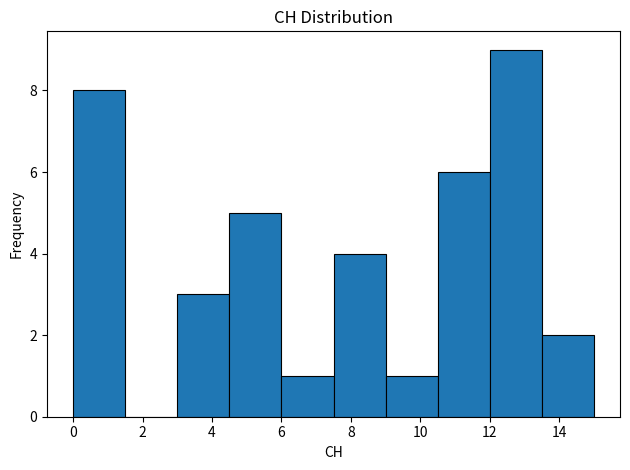

Reading left to right, transcribe this chart: for each bar, give the range it covers on the x-axis and its height. Neither the bar edges nor the heights are printed on the chart, so give them approximately, as read against the axes.

0.0 to 1.5: 8
1.5 to 3.0: 0
3.0 to 4.5: 3
4.5 to 6.0: 5
6.0 to 7.5: 1
7.5 to 9.0: 4
9.0 to 10.5: 1
10.5 to 12.0: 6
12.0 to 13.5: 9
13.5 to 15.0: 2